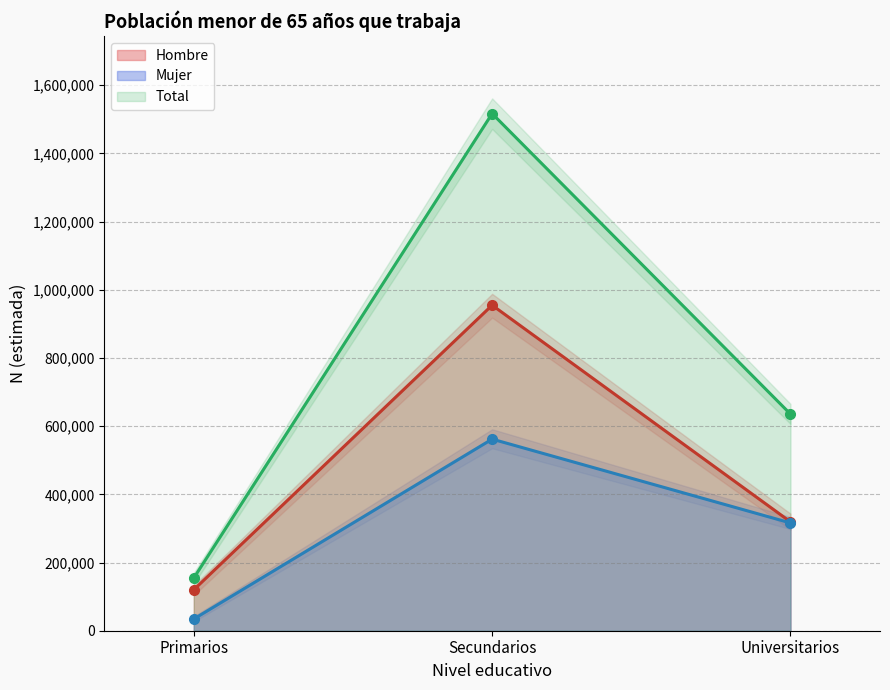

What is the difference between the maximum and minimum values in the Hombre series?

834446